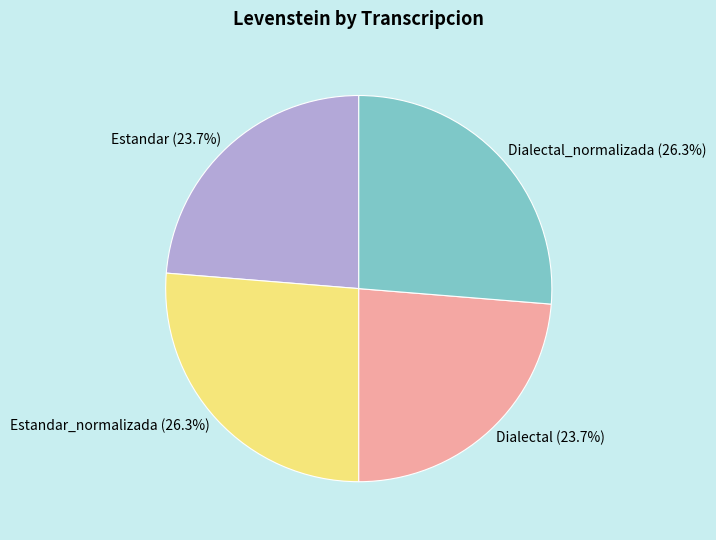

Is there a majority slice in this chart?

No